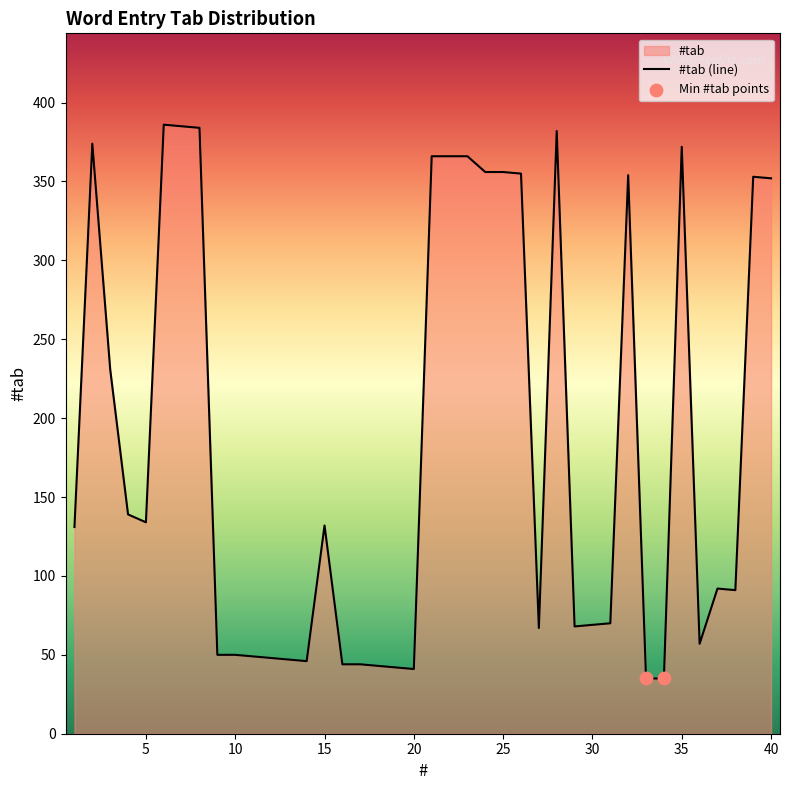

Approximately how many times larger is the value at 5 compared to 10?

2.7